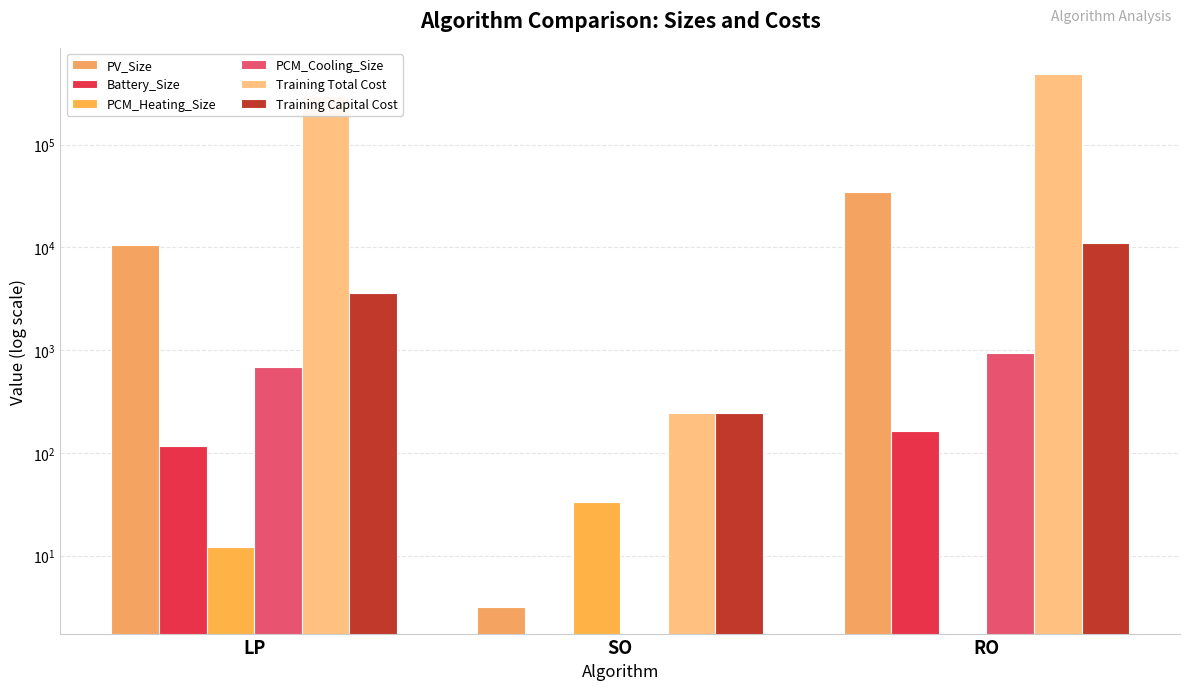

Is it true that Battery_Size equals 0.0 at SO?

True